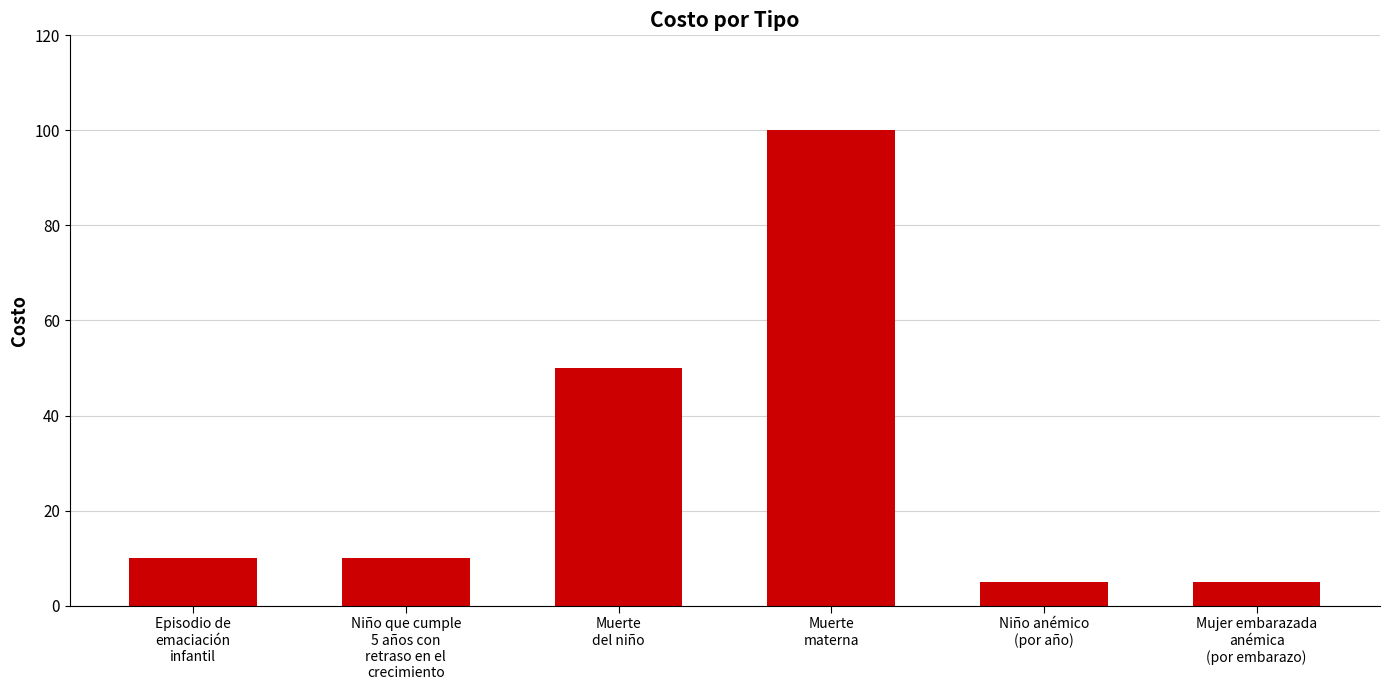

How many series are shown in this chart?

1